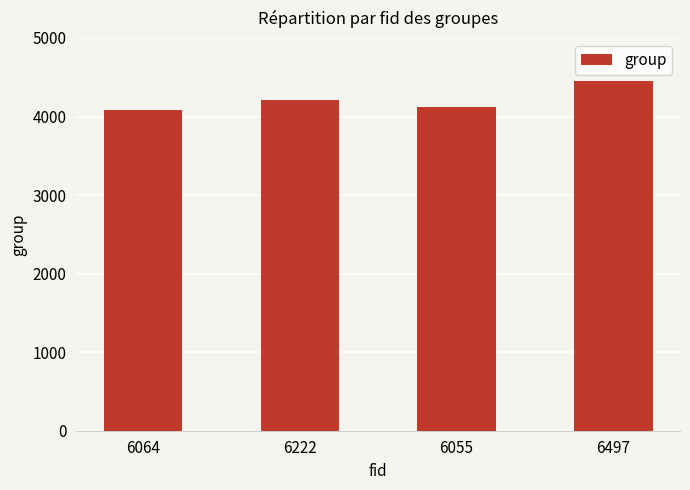

What is the label of the 4th bar from the left?

6497